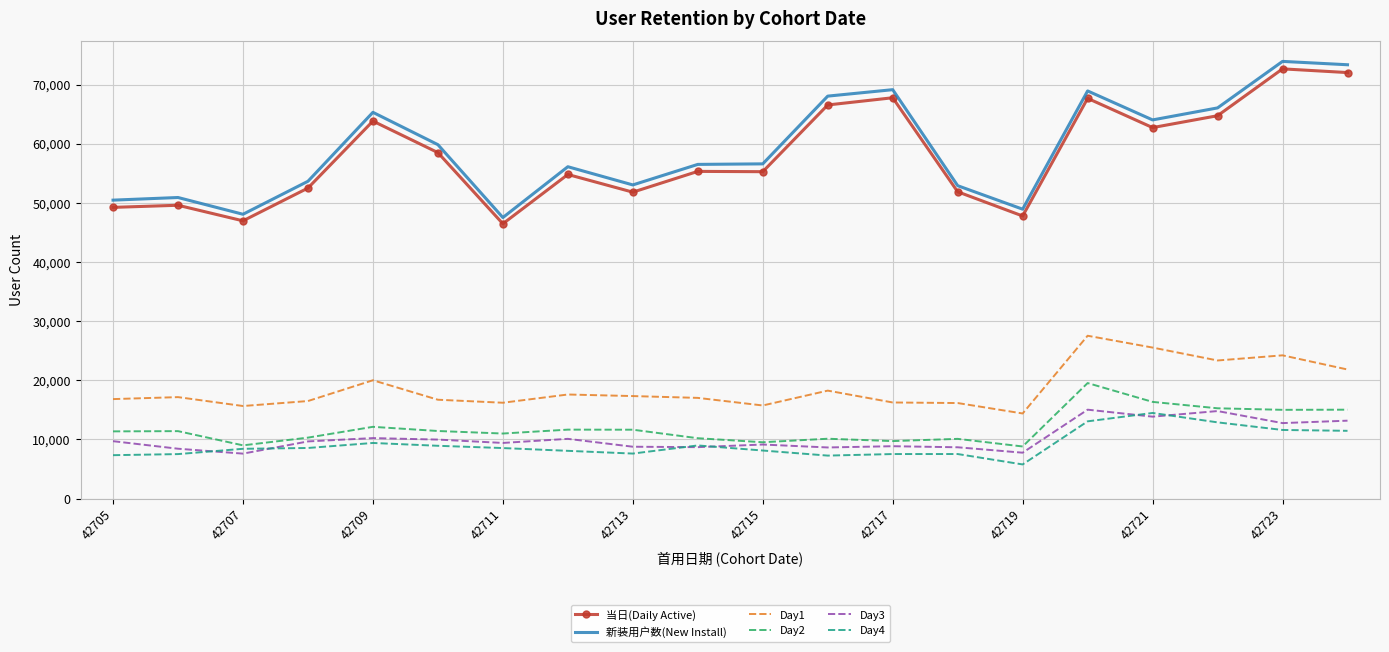

What is the maximum value shown in the chart?

73916